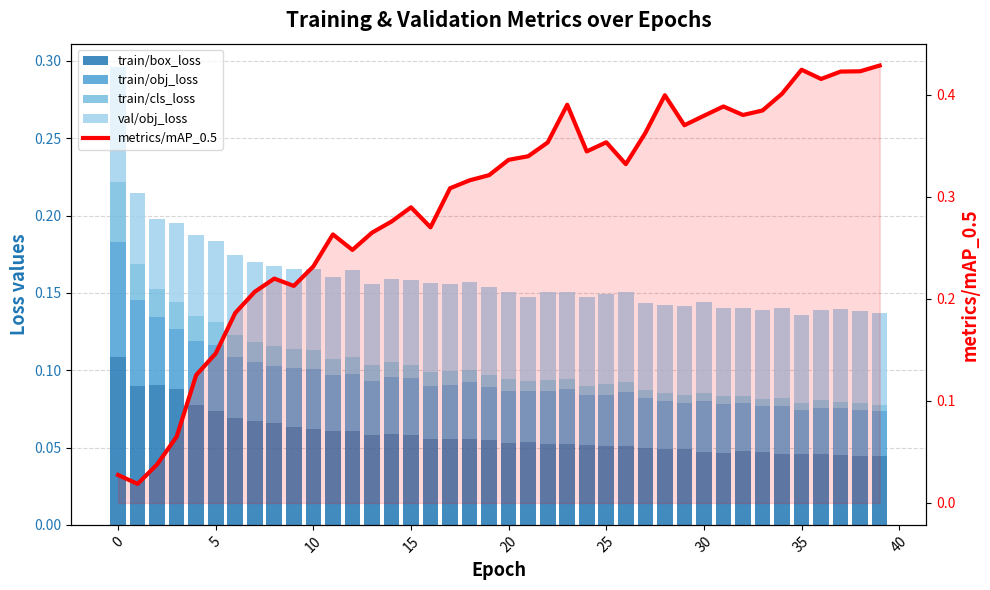

What is the label of the 17th bar from the right?

23